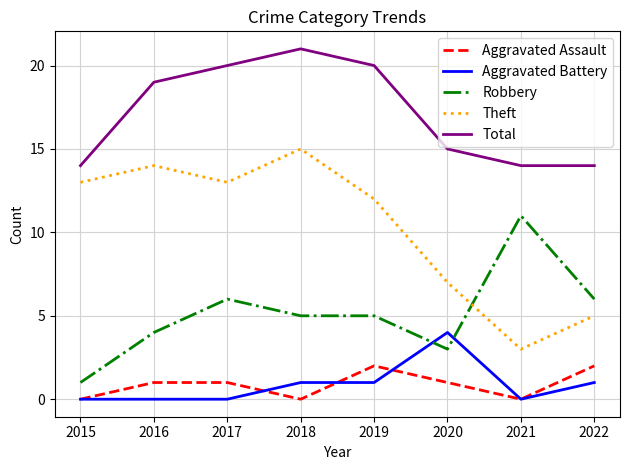

What is the spread (max minus min) of values at 2016?

19